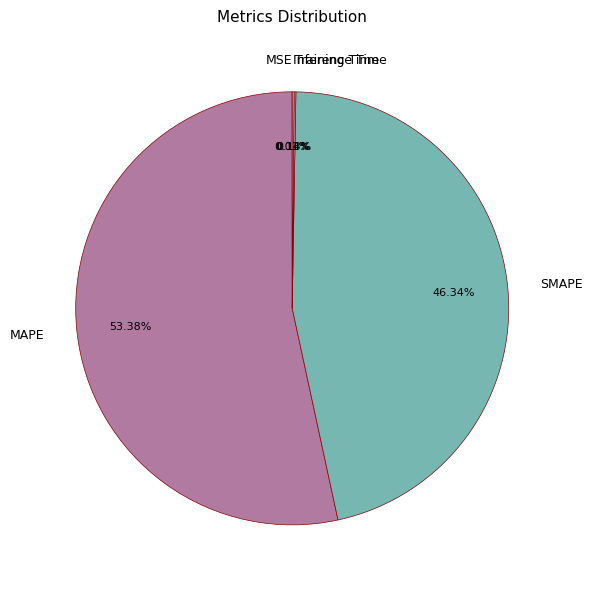

What is the largest slice in the pie chart?

MAPE